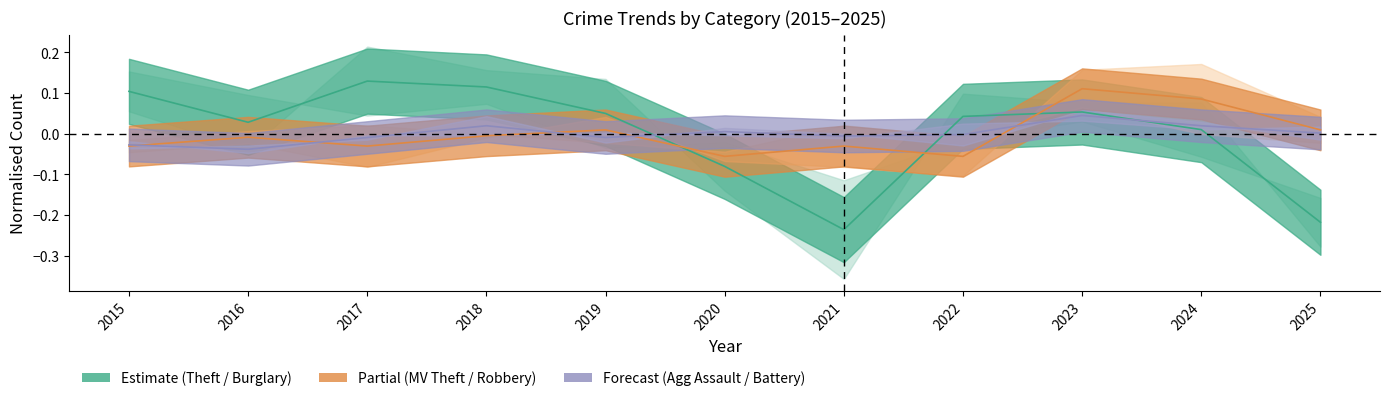

How many lines are shown in the chart?

3